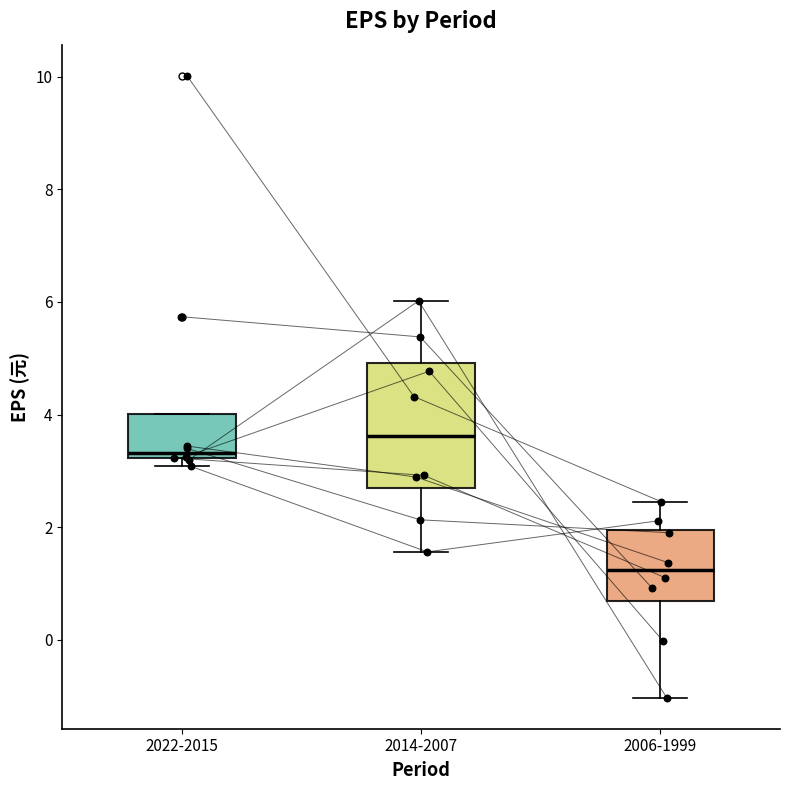

Comparing the boxes themselves (not the whiskers), which one is the tallest?

2014-2007